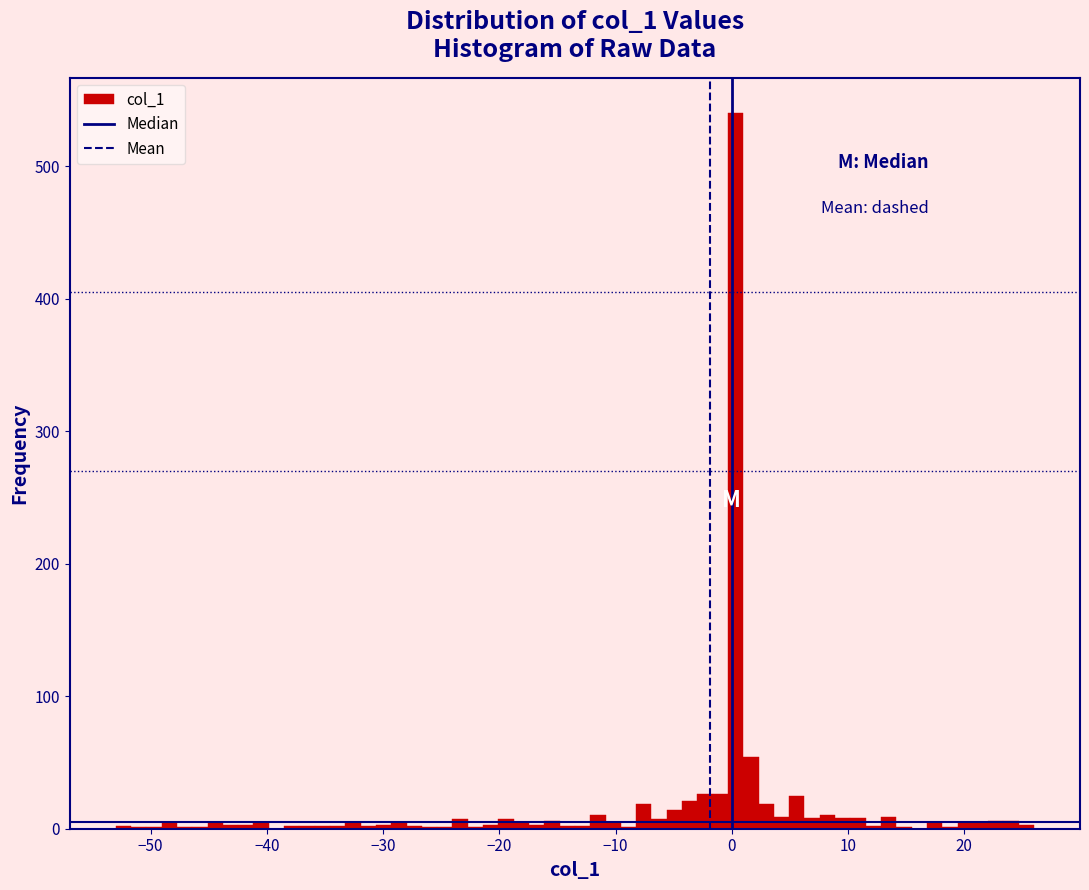

Around what value on the x-axis is the tallest bar? Give the approximate position of its centre, as read against the axis.

0